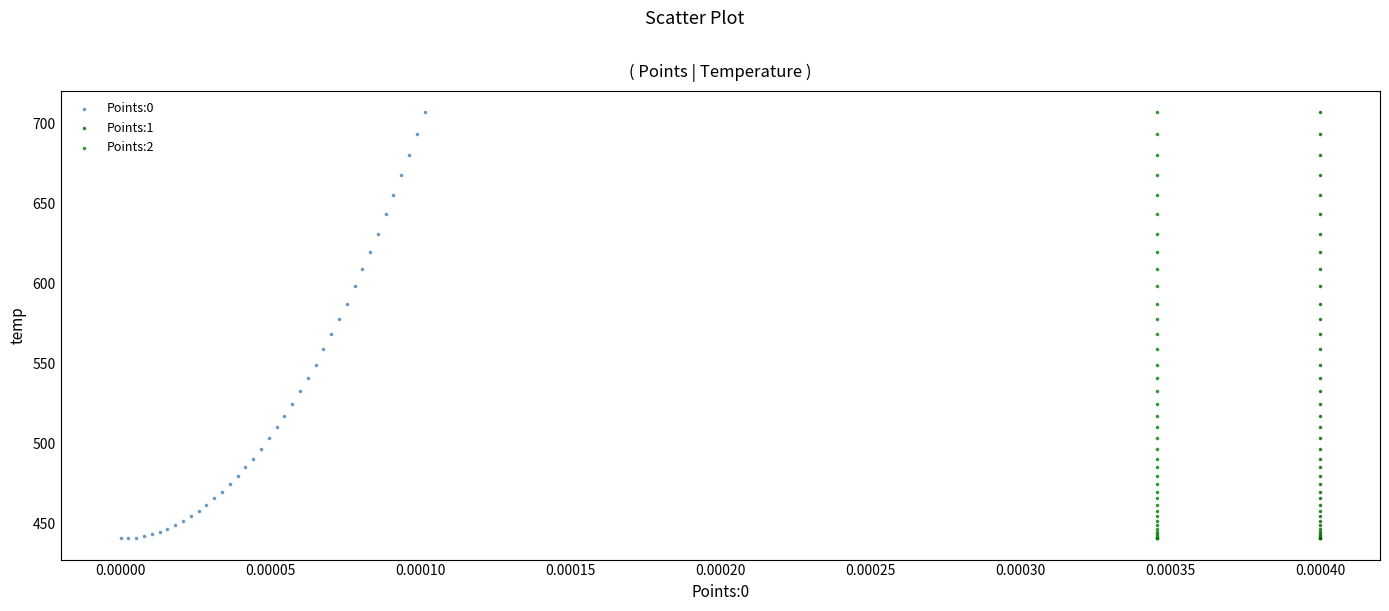

What are all the series names shown in the legend?

Points:0, Points:1, Points:2